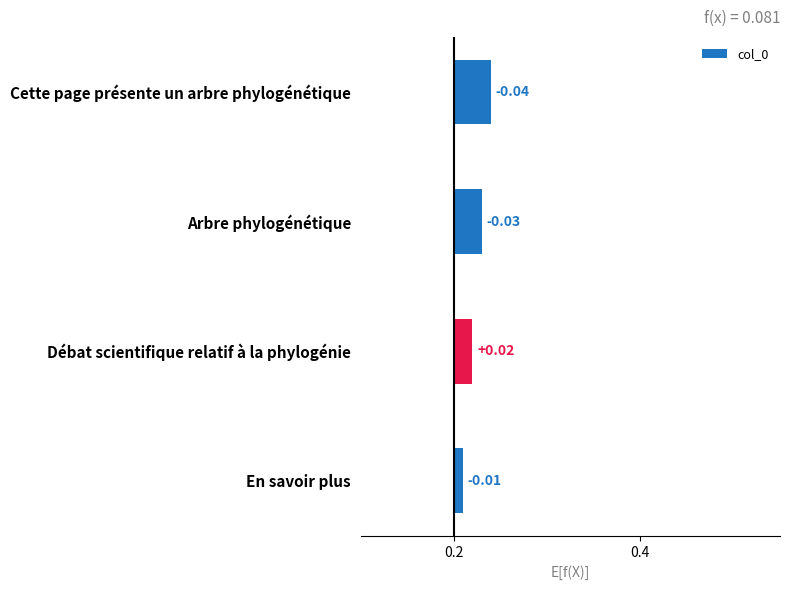

How many categories are shown in the chart?

4